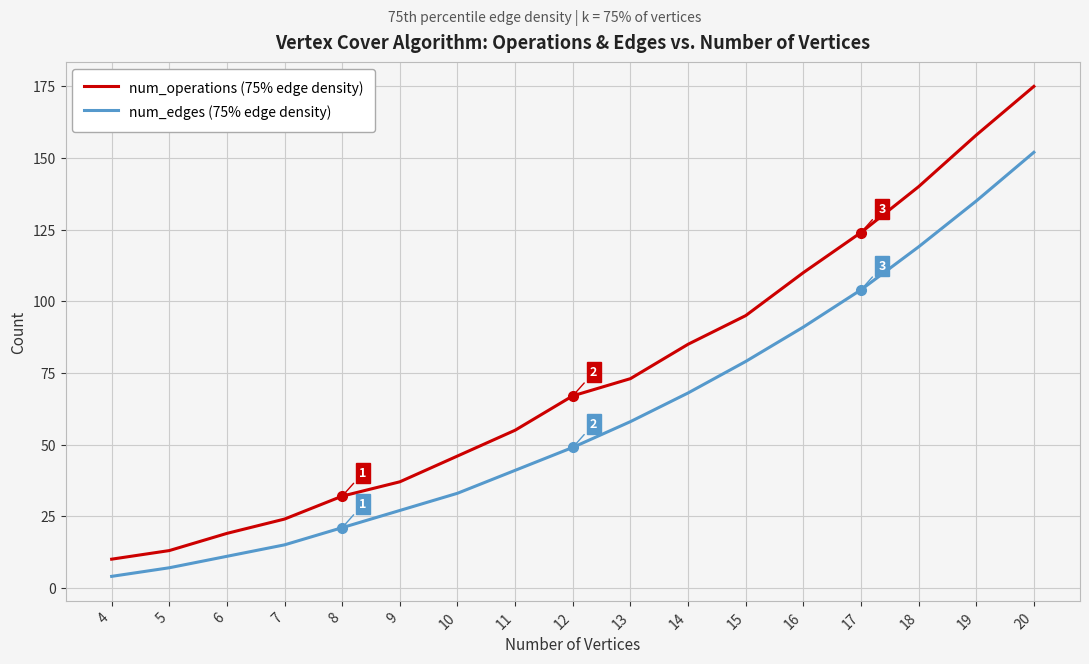

Is the value of num_edges (75% edge density) at 18 greater than the value of num_operations (75% edge density) at 14?

Yes